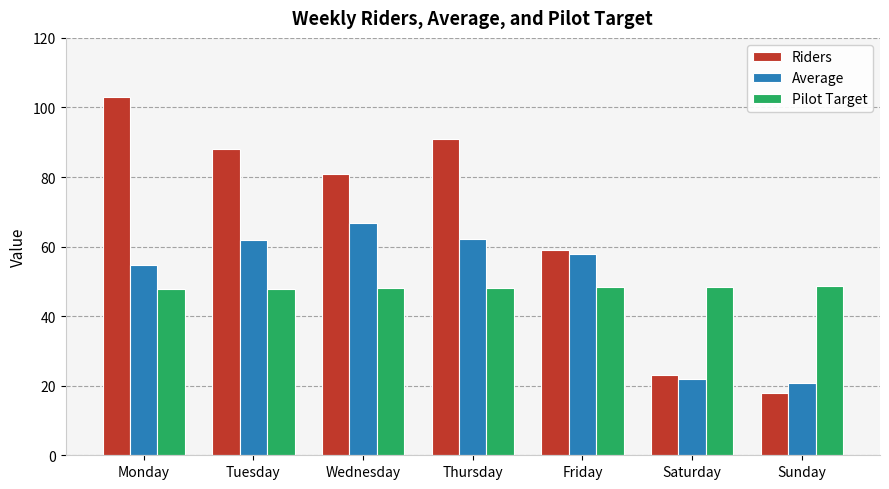

Which series has the largest total across all categories?

Riders